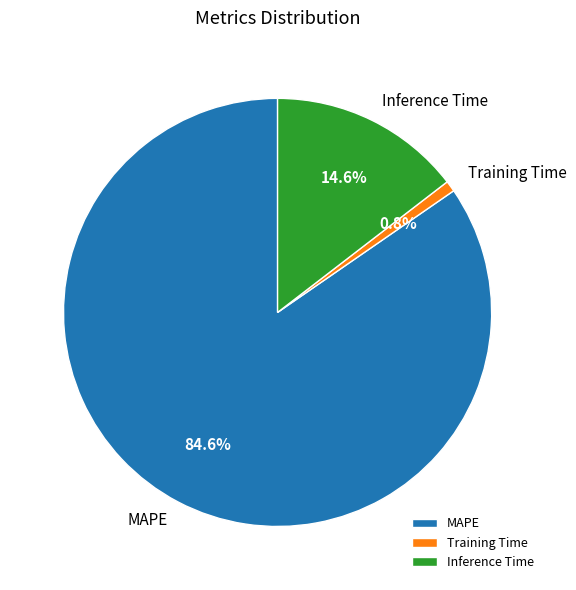

The MAPE slice represents 78% of the pie. True or false?

False